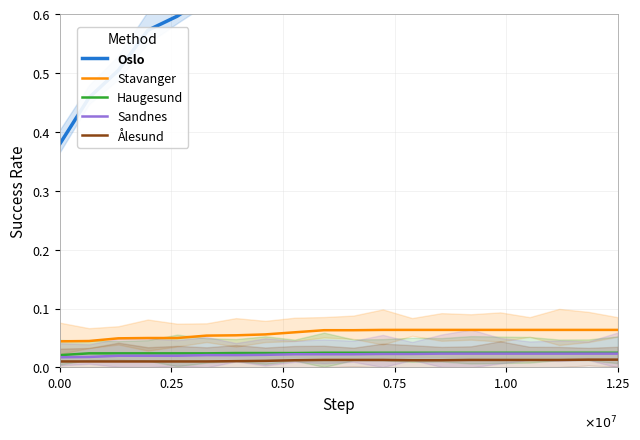

True or false: Stavanger and Haugesund cross at least once.

False